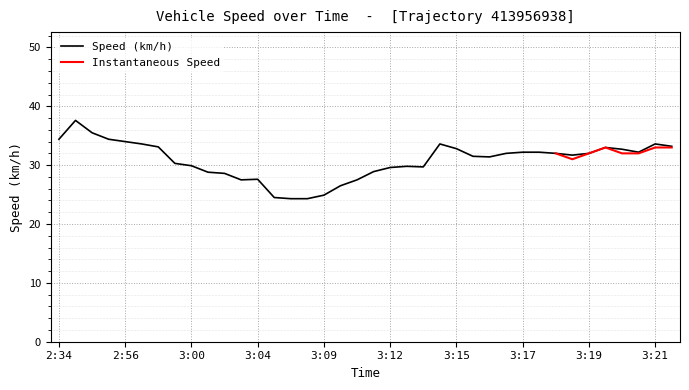

What is the minimum value for Speed (km/h)?

24.3